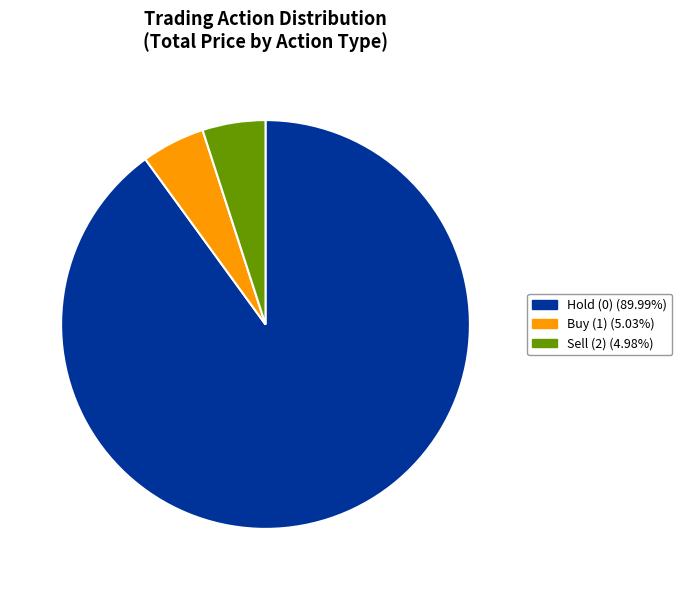

Is there a majority slice in this chart?

Yes